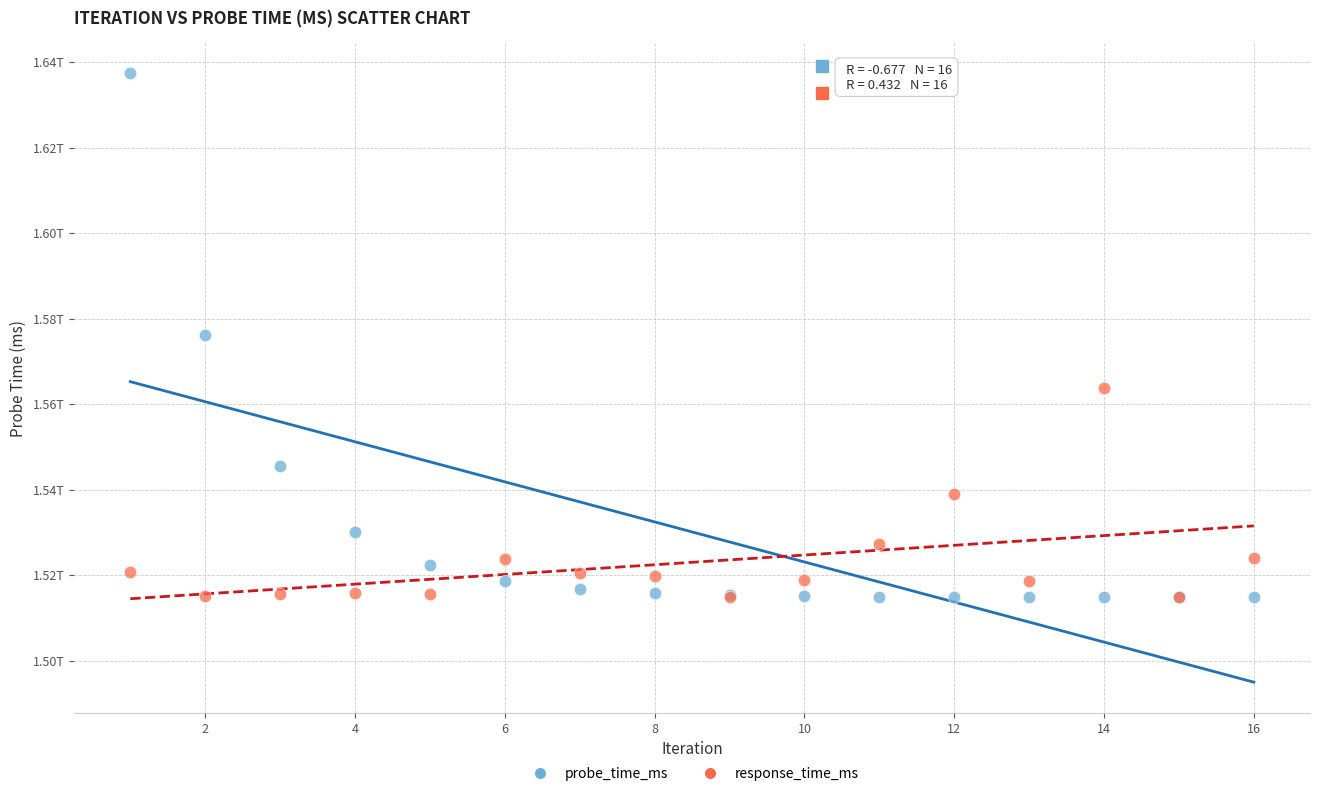

What are all the series names shown in the legend?

probe_time_ms, response_time_ms